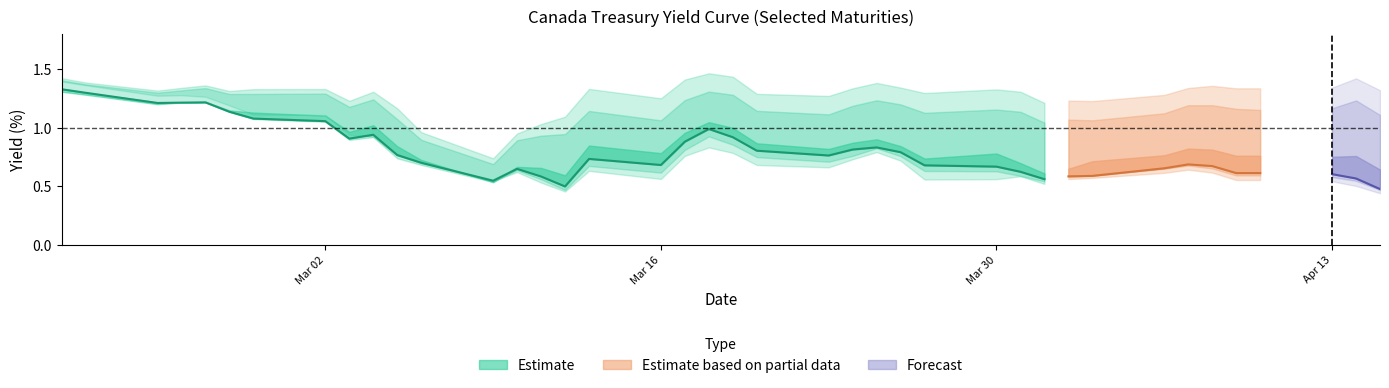

What is the minimum value shown in the chart?

0.5